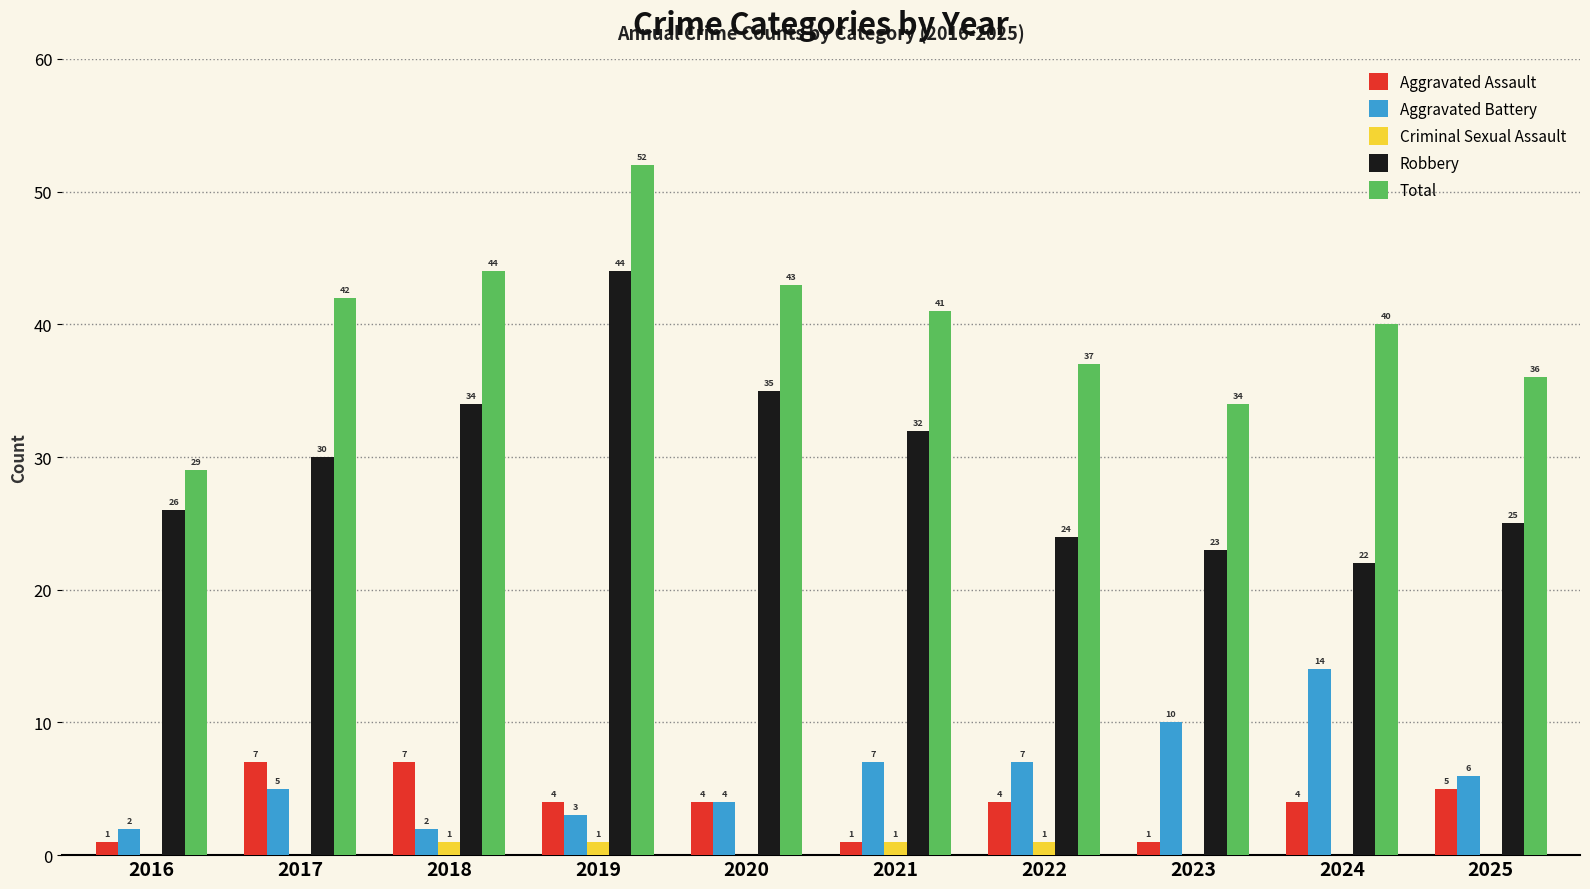

Reading left to right, list all the values displayed in this chart.

Aggravated Assault: 1	7	7	4	4	1	4	1	4	5
Aggravated Battery: 2	5	2	3	4	7	7	10	14	6
Criminal Sexual Assault: 0	0	1	1	0	1	1	0	0	0
Robbery: 26	30	34	44	35	32	24	23	22	25
Total: 29	42	44	52	43	41	37	34	40	36